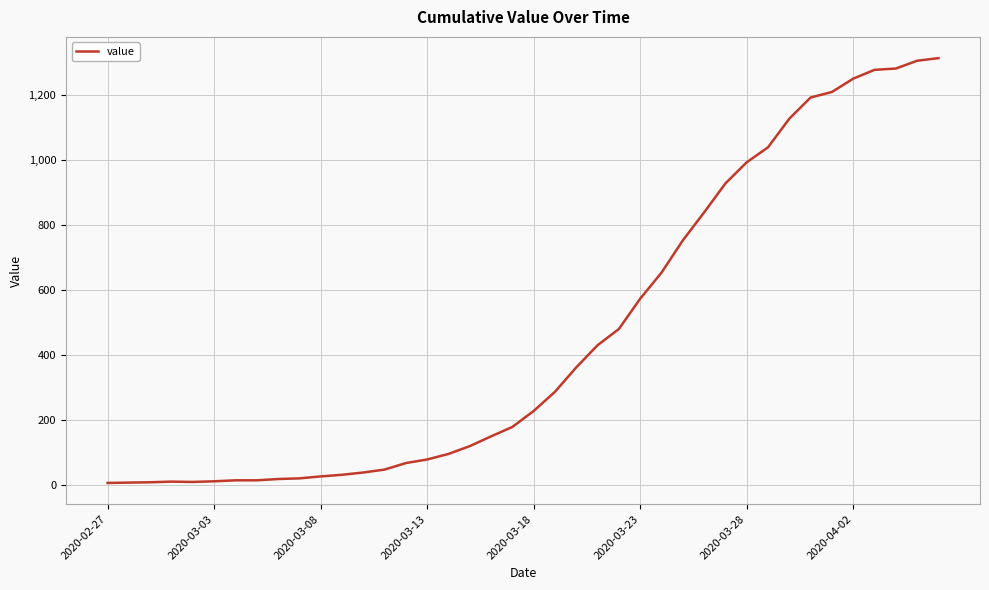

What is the minimum value shown in the chart?

7